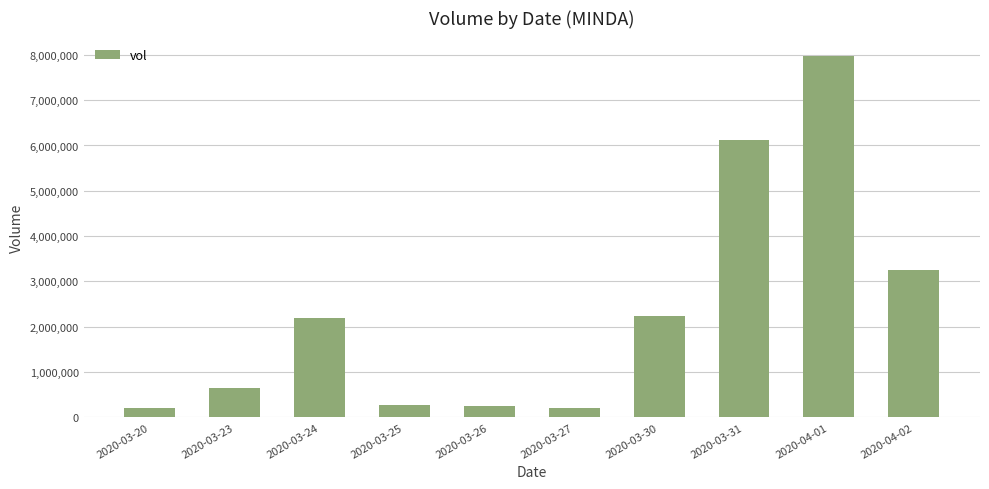

What is the label of the 1st bar from the left?

2020-03-20